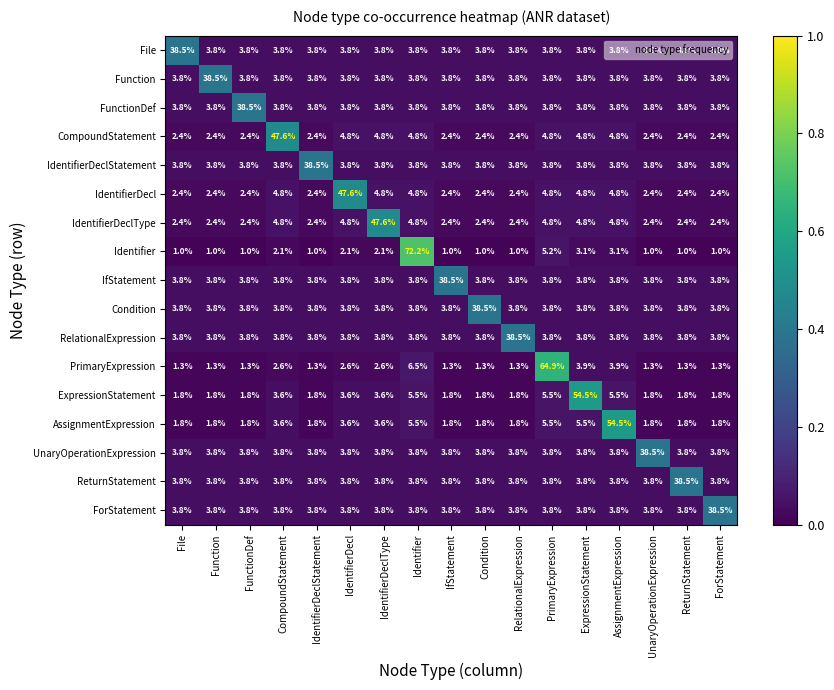

What is the total value across all series at Function?

85.8